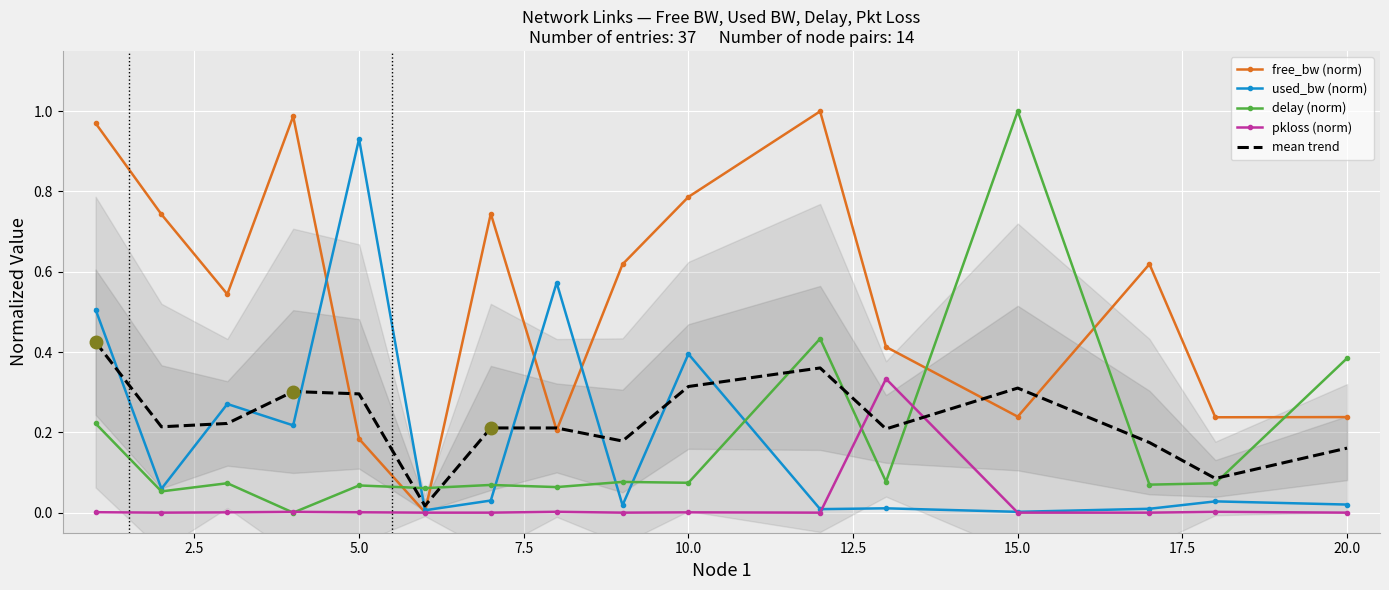

How many times do mean trend and delay (norm) cross each other?

7